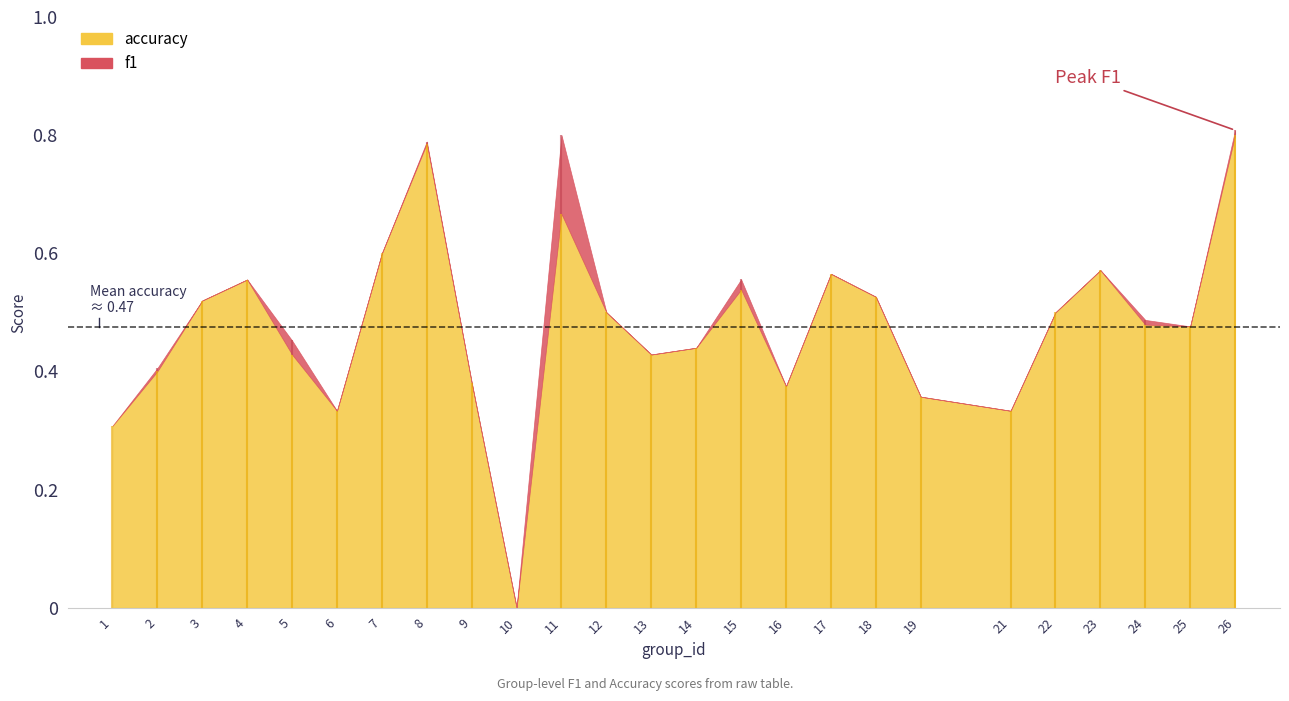

List the series in order of their overall mean, highest first.

accuracy, f1